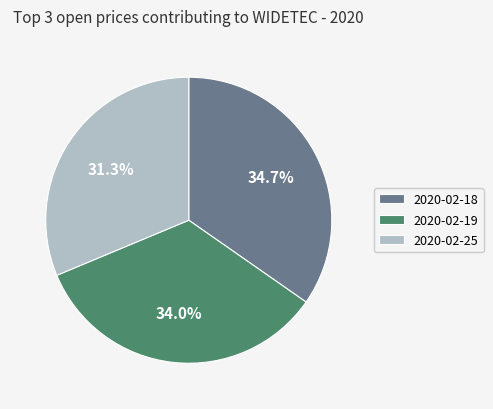

Count the number of slices in the pie.

3